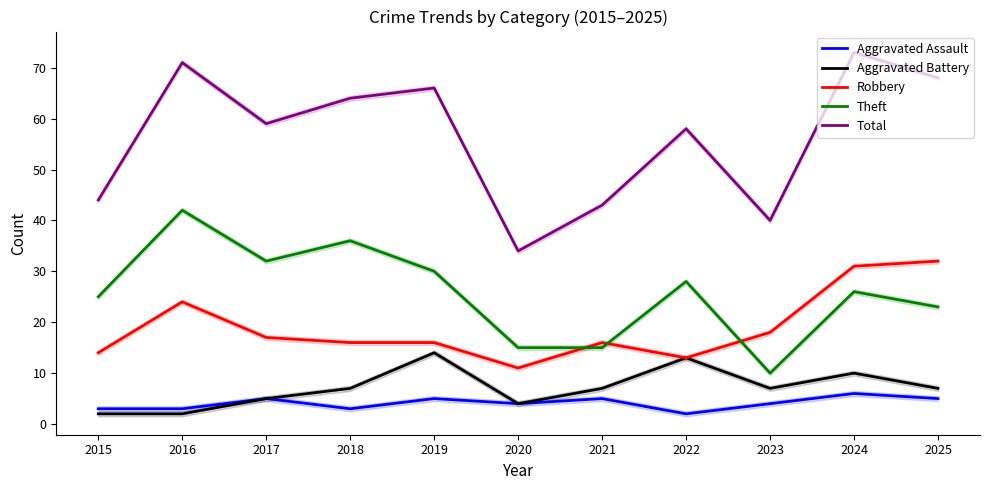

What is the spread (max minus min) of values at 2017?

54